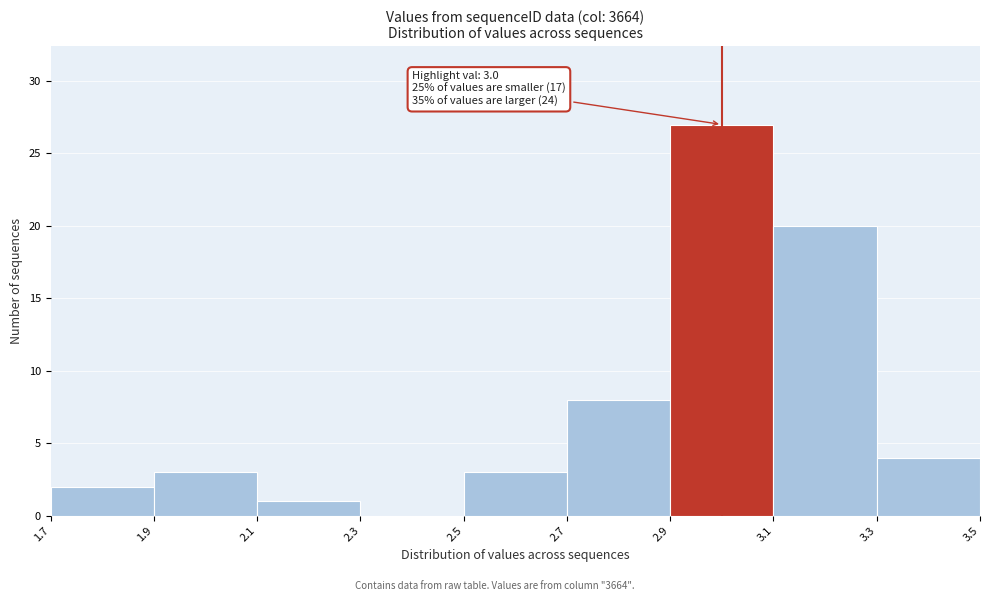

Over which range of the x-axis is the bar tallest?

2.9 to 3.1